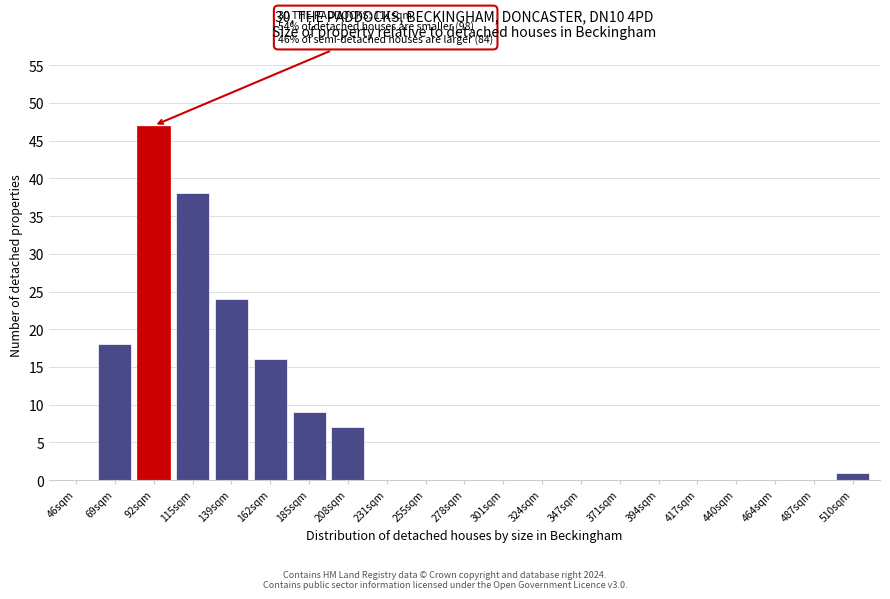

Reading right to left, list all the values displayed in this chart.

510sqm=1	487sqm=0	464sqm=0	440sqm=0	417sqm=0	394sqm=0	371sqm=0	347sqm=0	324sqm=0	301sqm=0	278sqm=0	255sqm=0	231sqm=0	208sqm=7	185sqm=9	162sqm=16	139sqm=24	115sqm=38	92sqm=47	69sqm=18	46sqm=0